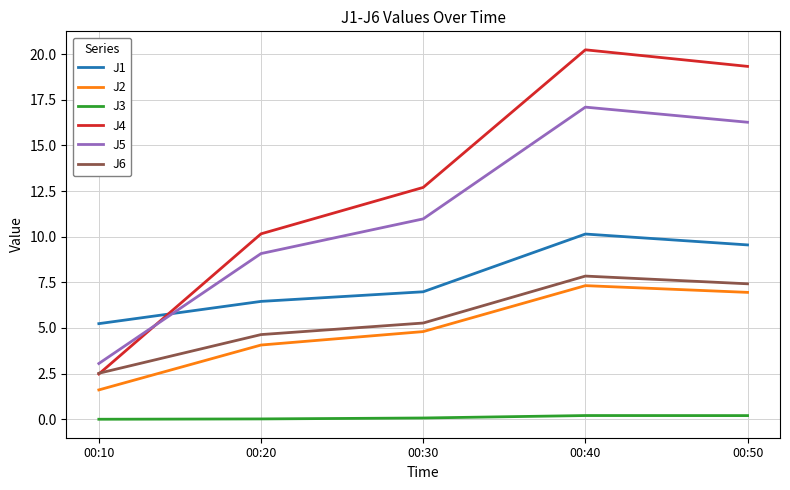

True or false: J2 and J5 intersect in this chart.

False